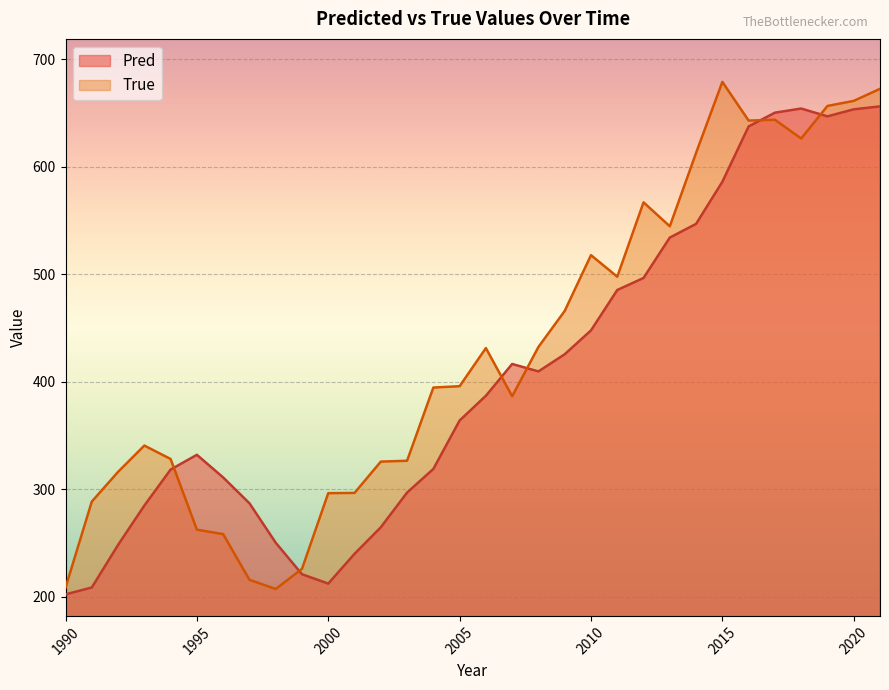

Which category has the highest value across all series?

2015